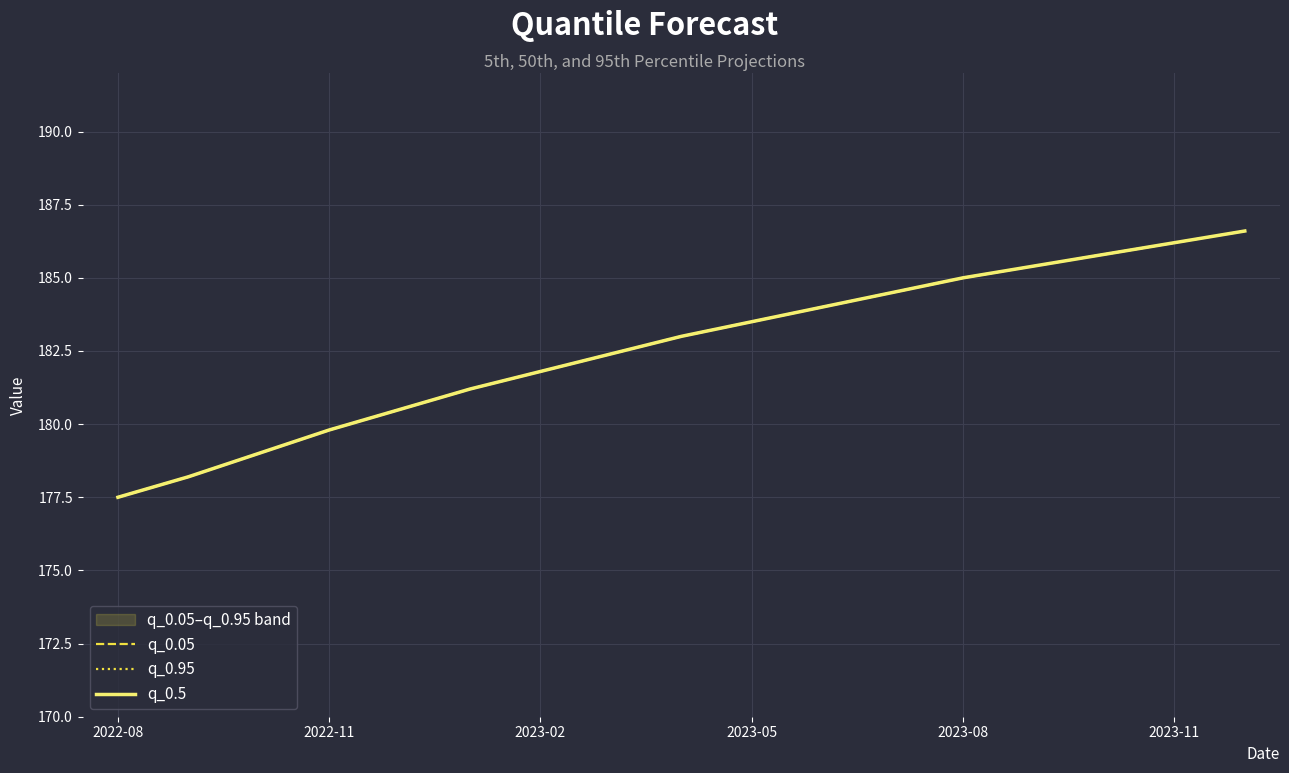

Which series has the widest spread of values?

q_0.05